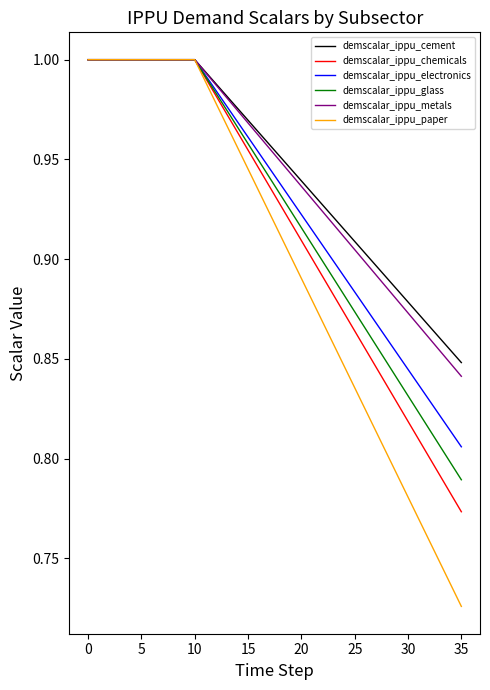

Which series has the widest spread of values?

demscalar_ippu_paper